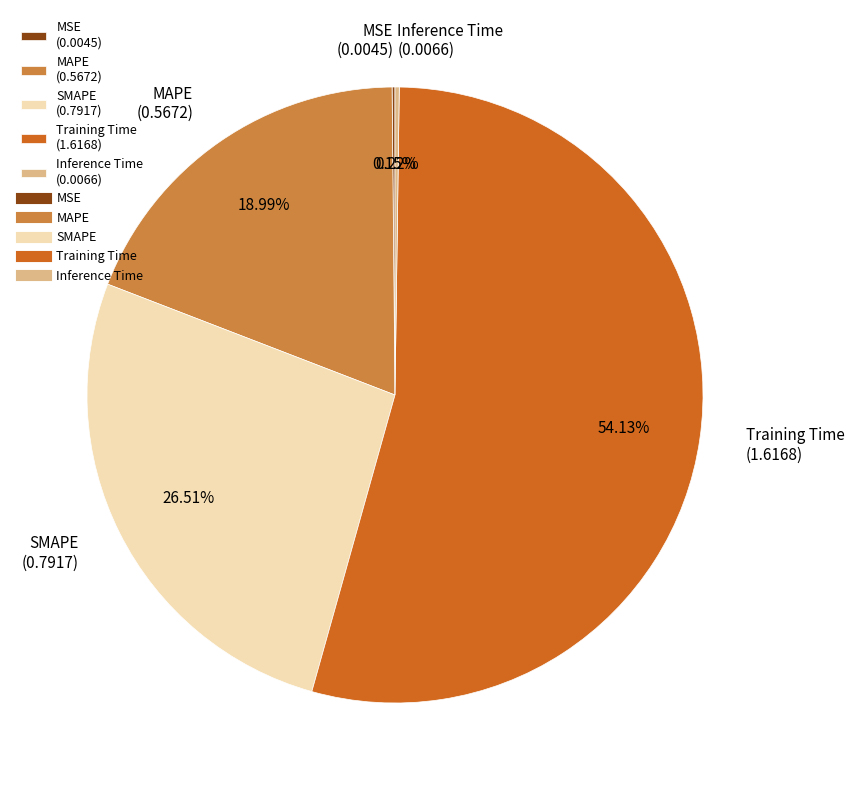

Is it true that Training Time is 43% of the pie?

False